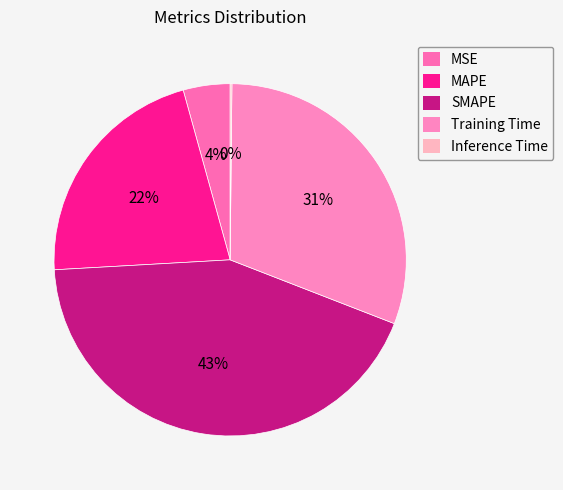

The MSE slice represents 1% of the pie. True or false?

False